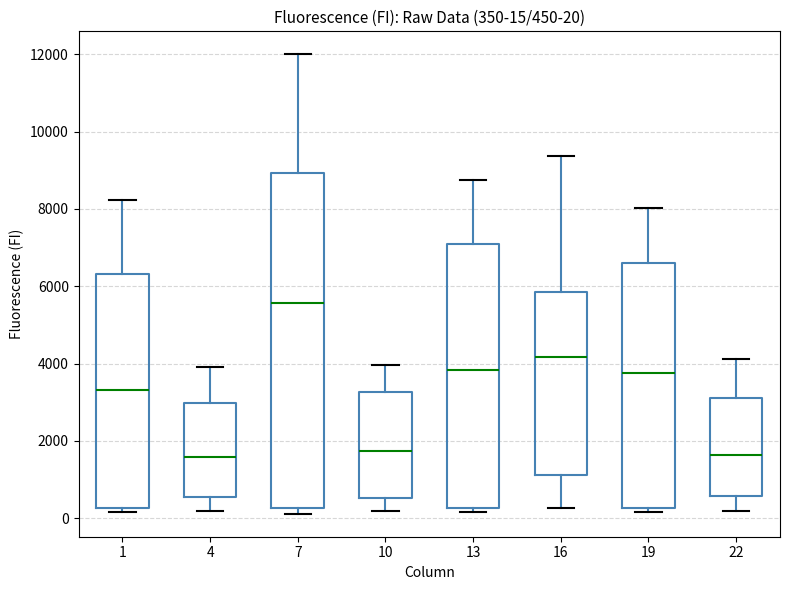

Comparing the boxes themselves (not the whiskers), which one is the tallest?

7